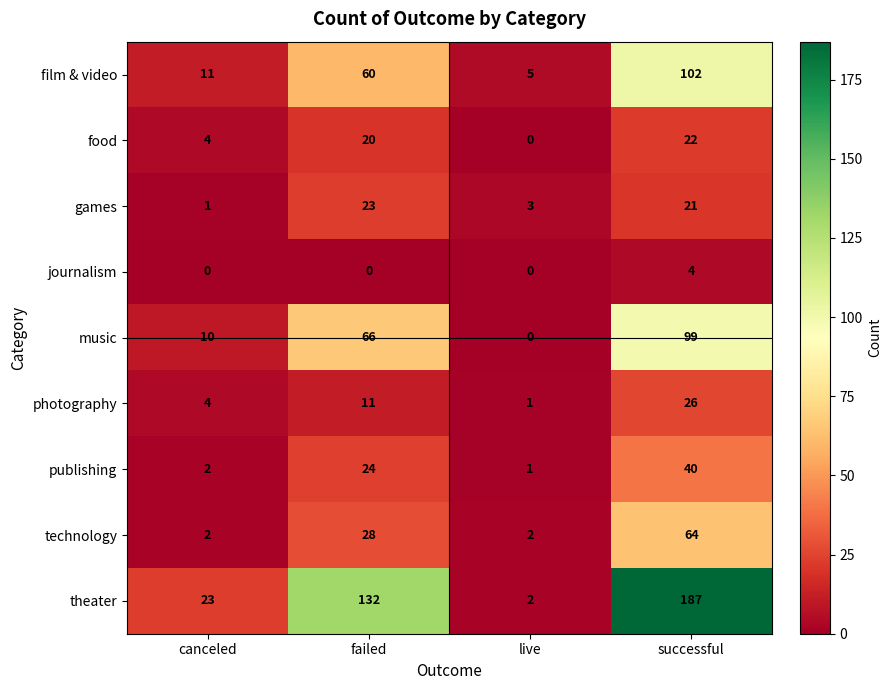

Count the number of categories in the chart.

4